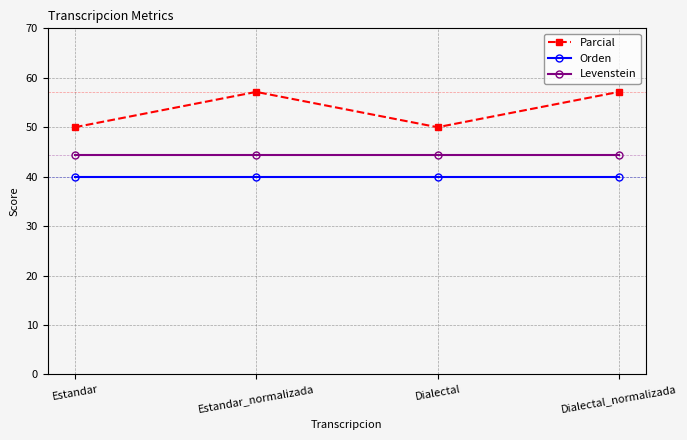

The Orden series shows 40.0 at Dialectal_normalizada. True or false?

True